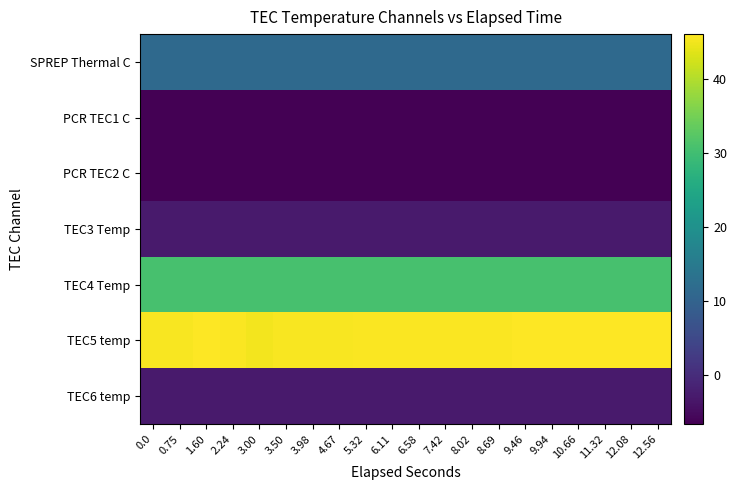

Which series has the largest total across all categories?

TEC5 temp